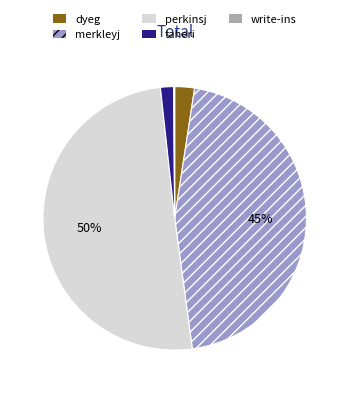

To the nearest percent, what percentage of the pie is dyeg?

2%